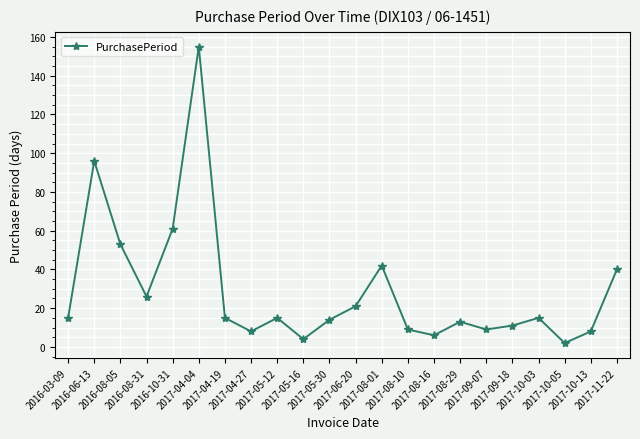

What is the maximum value shown in the chart?

155